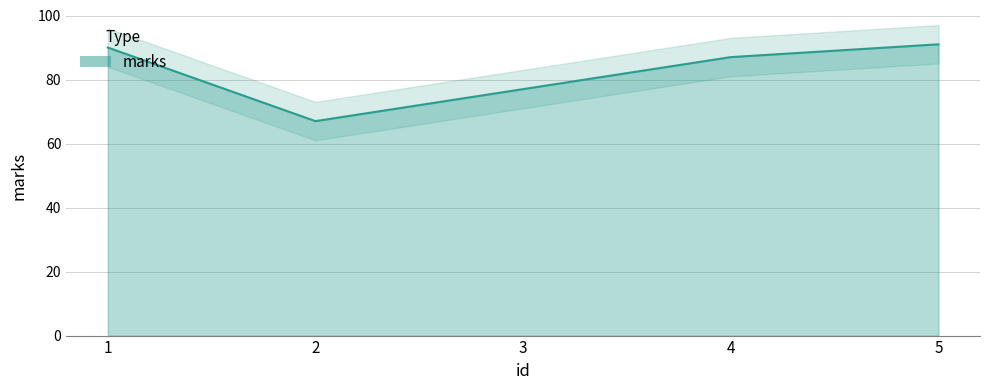

What is the greatest value displayed?

91